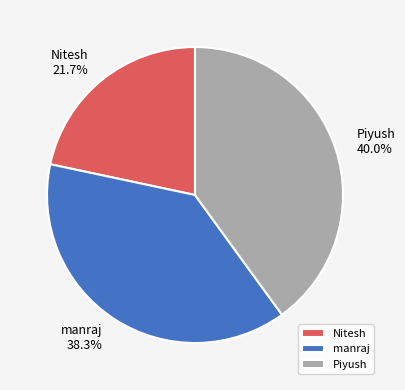

Does Piyush represent more than half of the total?

No